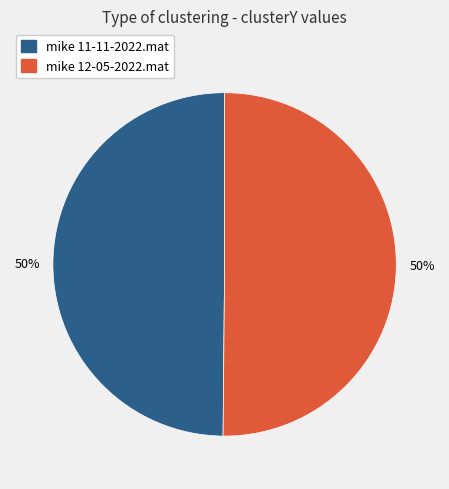

Combined, do mike 12-05-2022.mat and mike 11-11-2022.mat account for over 50%?

Yes